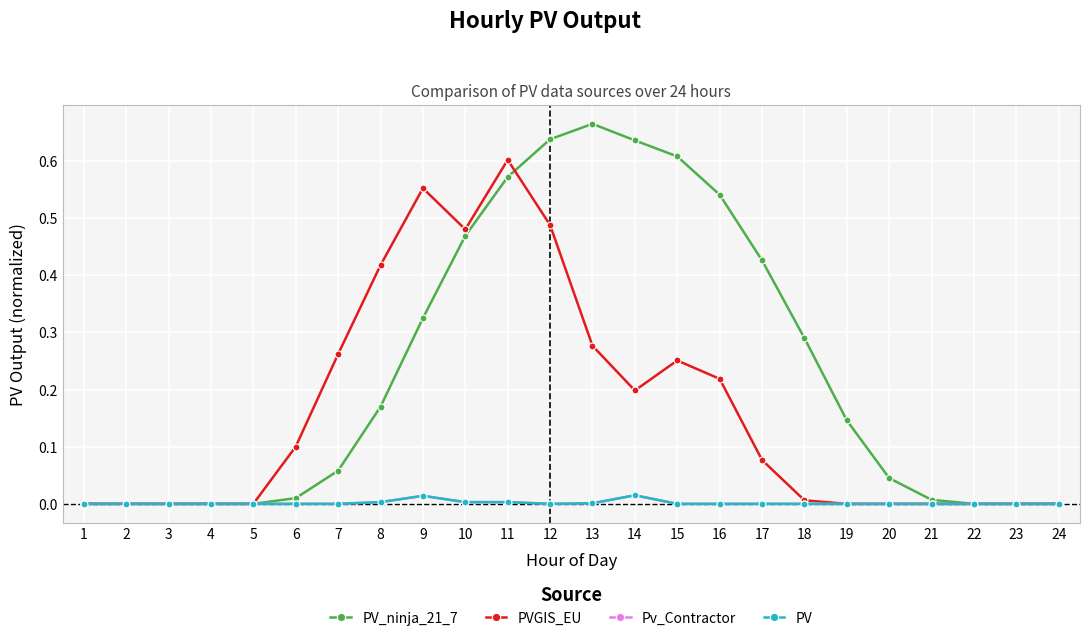

List the labels in order of PV_ninja_21_7 value, smallest first.

1, 2, 3, 4, 5, 22, 23, 24, 21, 6, 20, 7, 19, 8, 18, 9, 17, 10, 16, 11, 15, 14, 12, 13